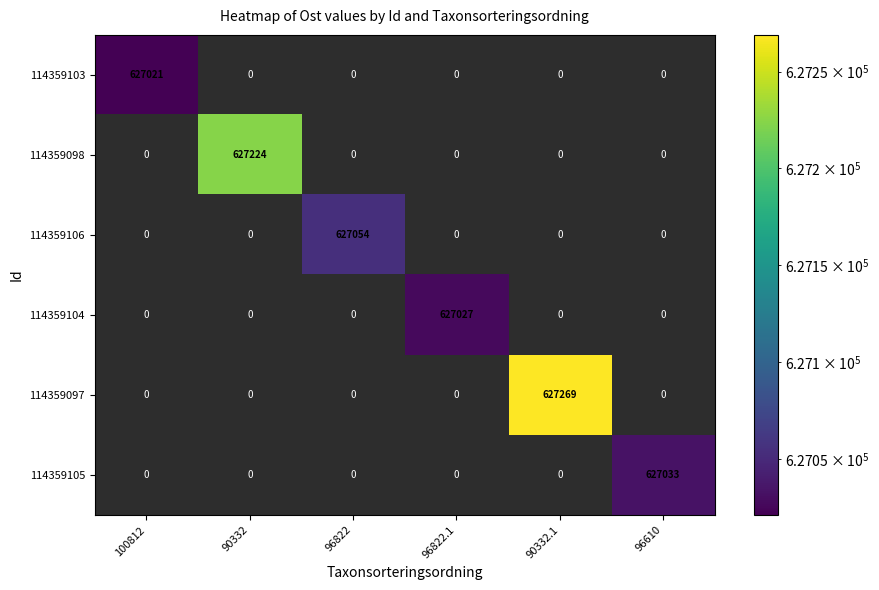

At how many categories does at least one series exceed 627062?

2